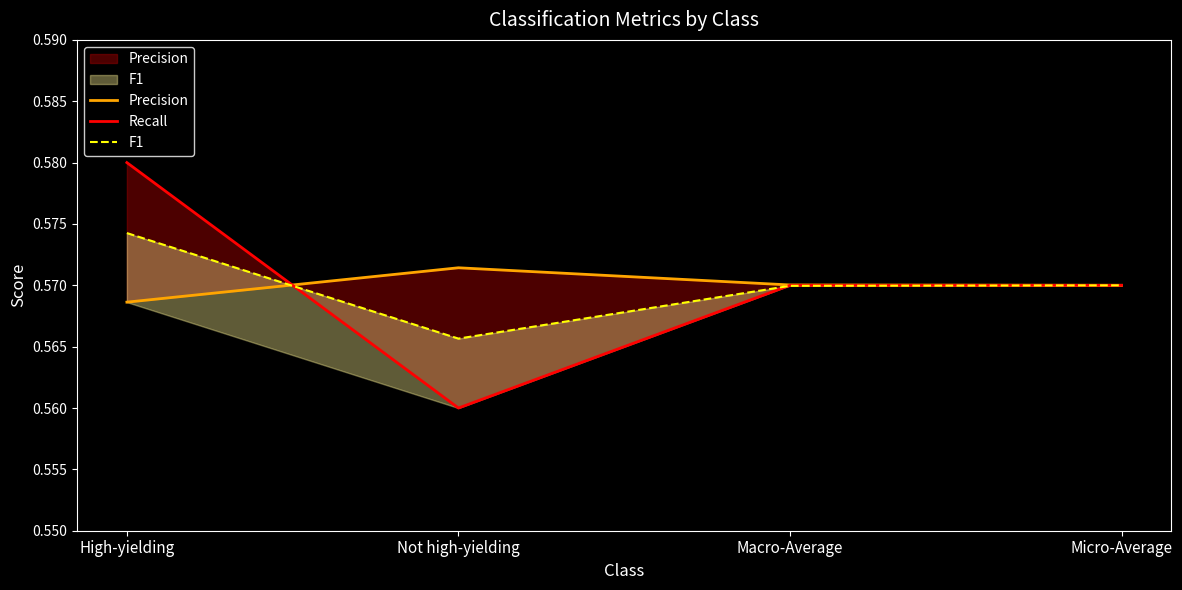

Is it true that F1 equals 0.2 at Macro-Average?

False